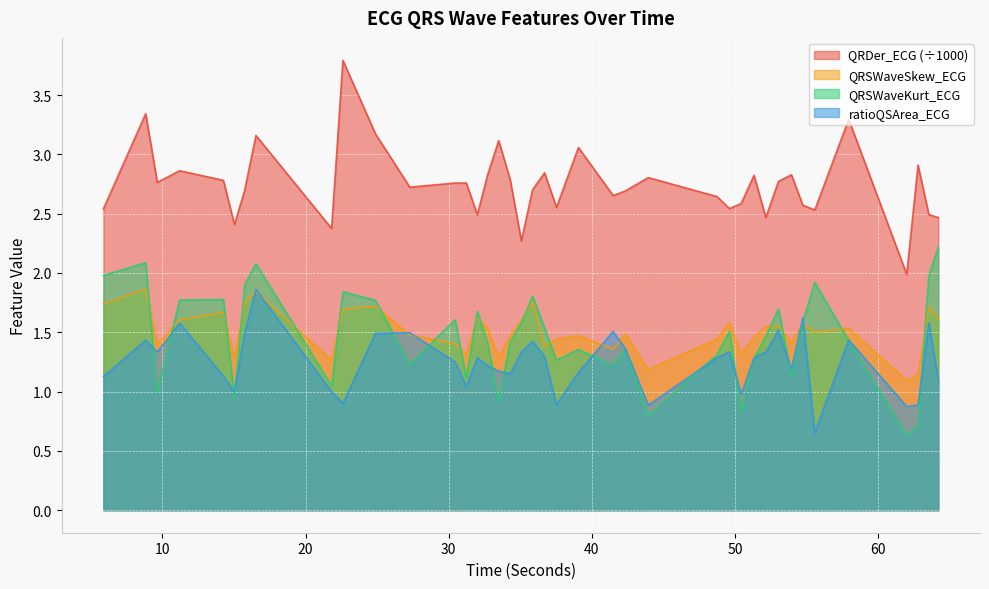

The value of QRSWaveKurt_ECG at 63.546875 is 2.0. True or false?

True